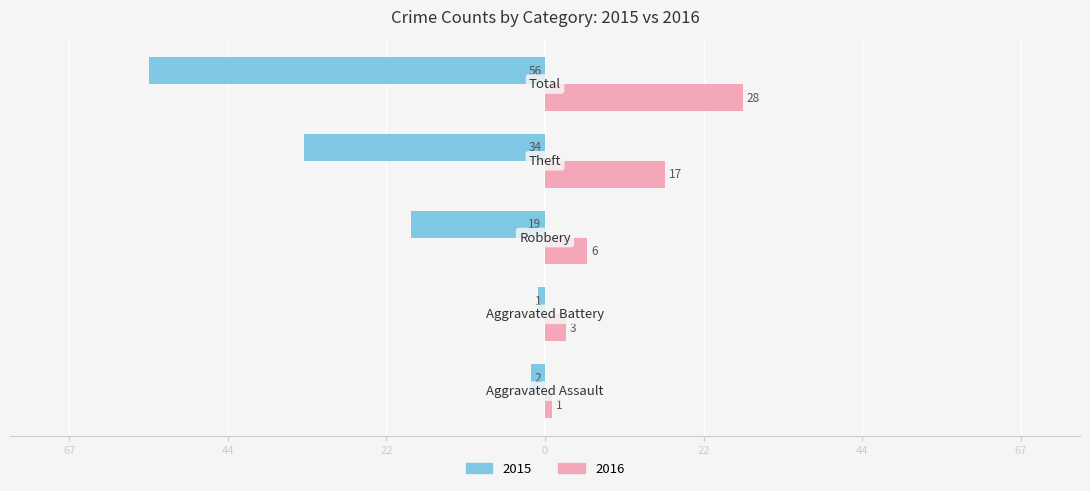

What is the minimum value shown in the chart?

1